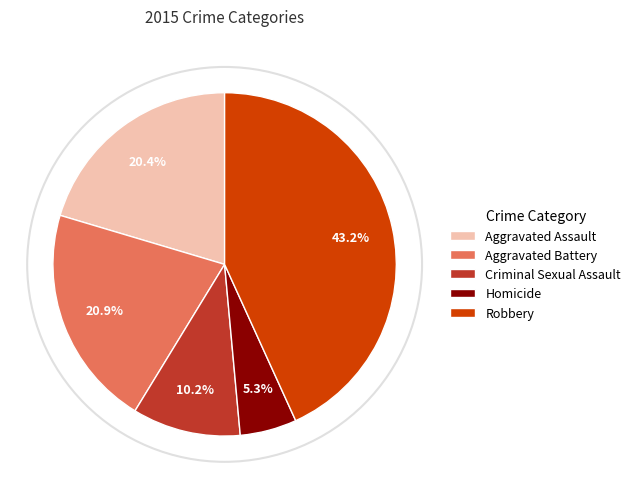

Combined, what portion of the pie is Robbery and Aggravated Battery?

64.1%